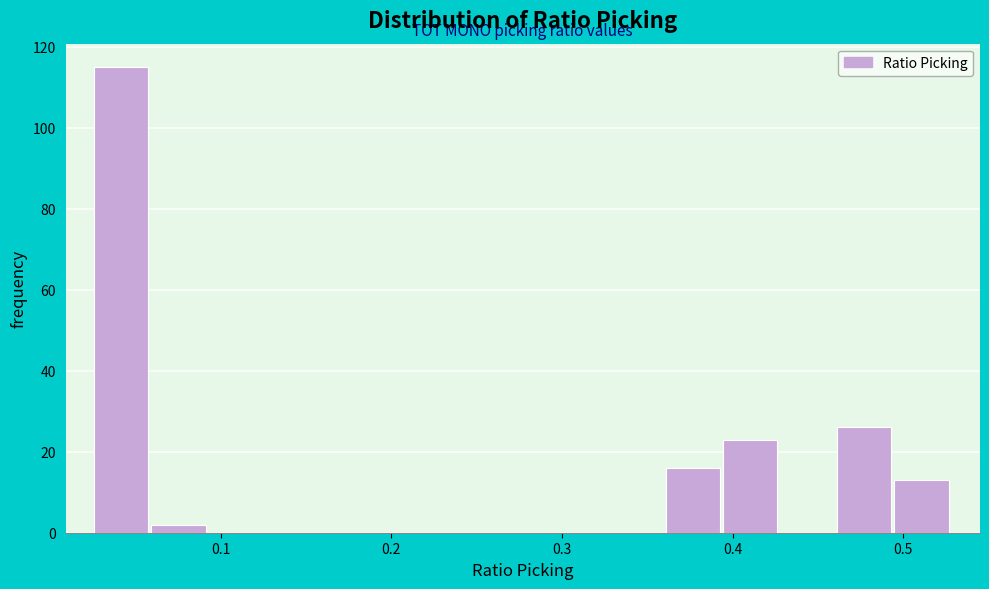

Read against the x-axis, roughly where is the centre of the tallest bar?

0.04